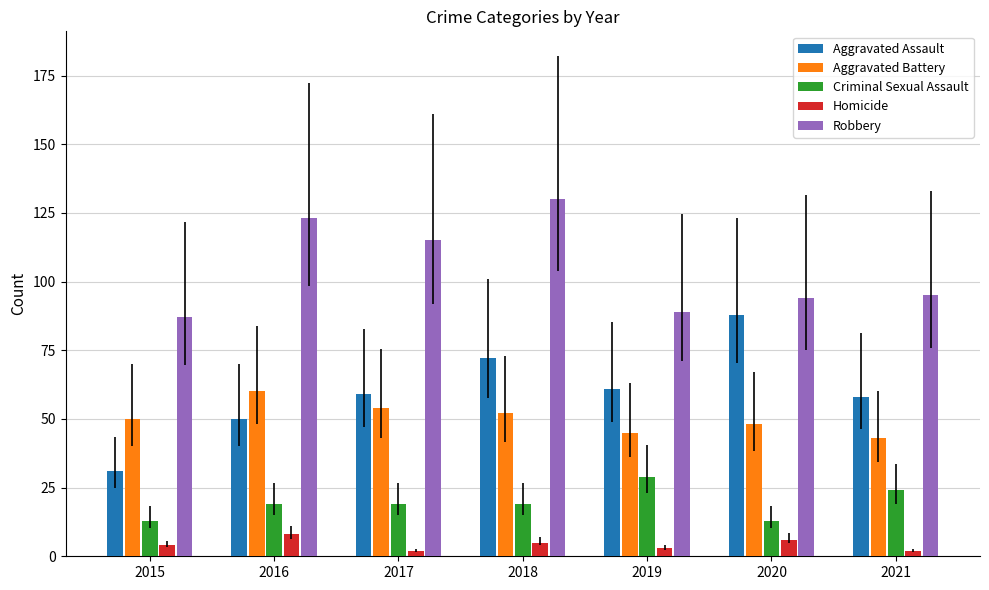

Reading left to right, extract all data points from this chart.

Aggravated Assault: 31	50	59	72	61	88	58
Aggravated Battery: 50	60	54	52	45	48	43
Criminal Sexual Assault: 13	19	19	19	29	13	24
Homicide: 4	8	2	5	3	6	2
Robbery: 87	123	115	130	89	94	95